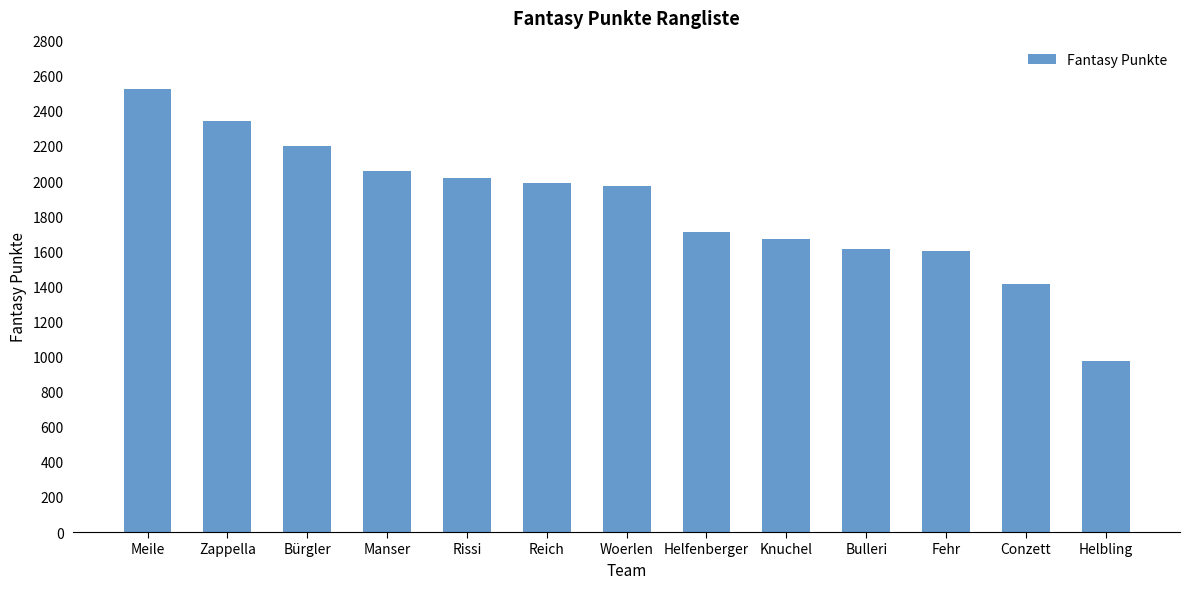

Reading left to right, transcribe all the data shown in this chart.

2522	2345	2201	2056	2019	1989	1974	1712	1671	1614	1602	1412	975